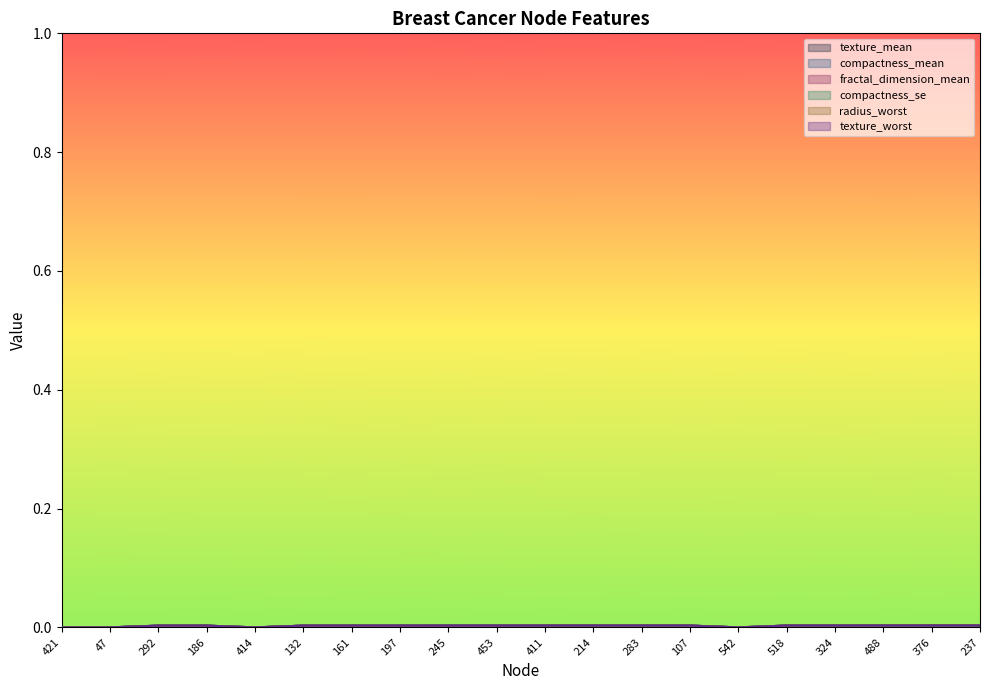

List the series in order of their peak value, lowest first.

compactness_mean, texture_worst, texture_mean, compactness_se, fractal_dimension_mean, radius_worst